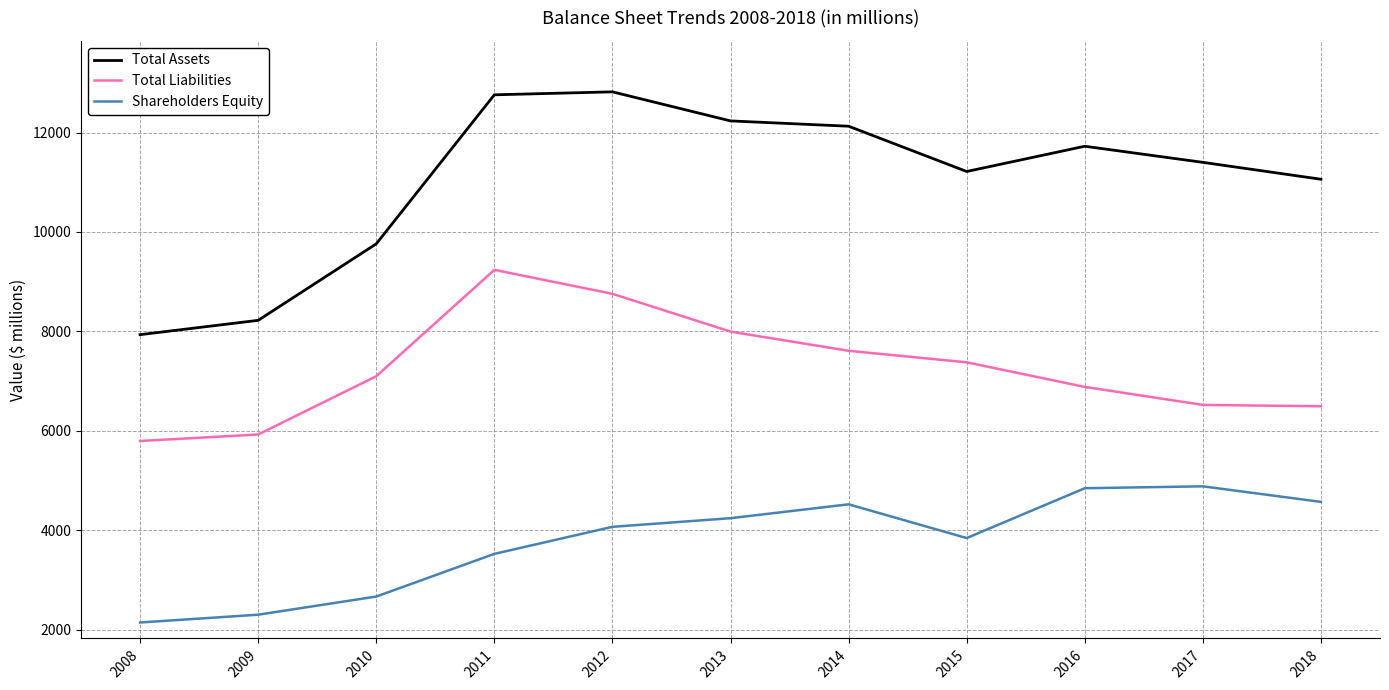

Where is the first local maximum for Total Liabilities?

2011